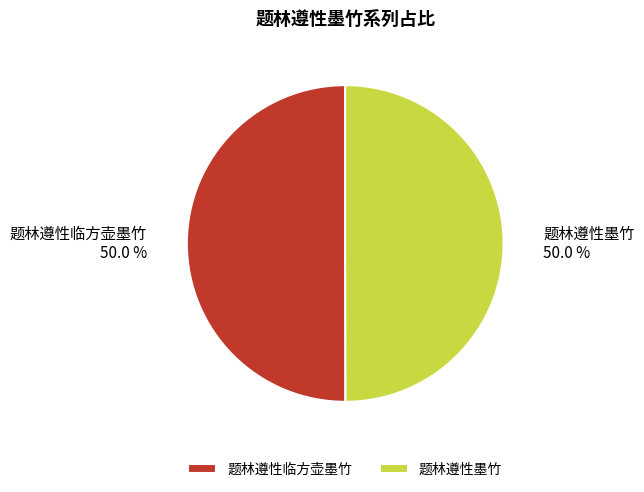

To the nearest percent, what is the average slice percentage?

50%